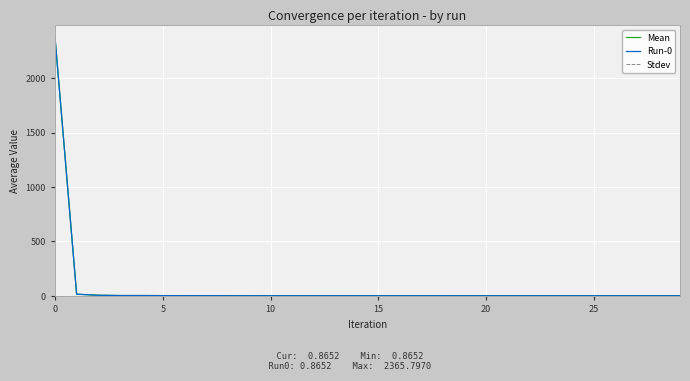

Does the chart have visible grid lines?

Yes